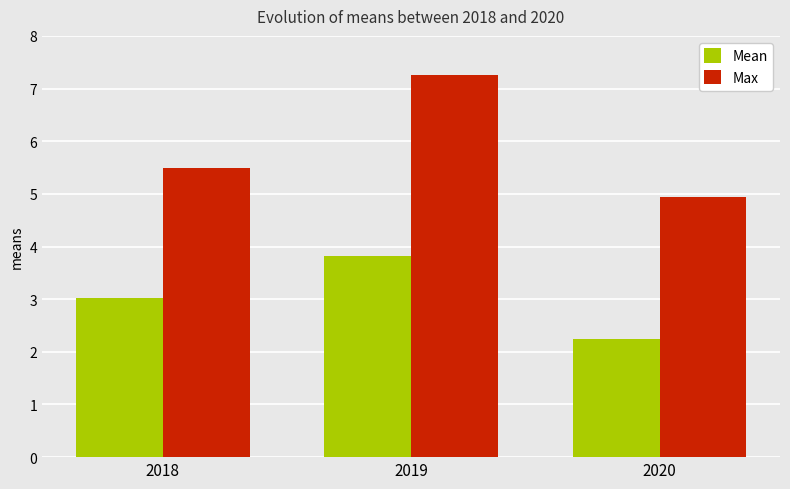

Reading left to right, extract all data points from this chart.

Mean: 2018=3.0	2019=3.8	2020=2.2
Max: 2018=5.5	2019=7.3	2020=4.9